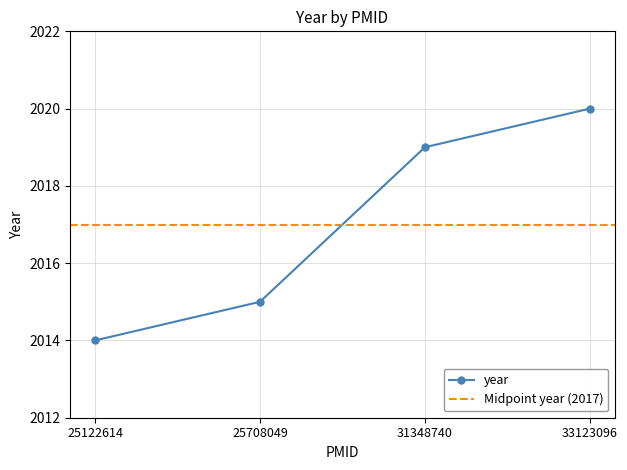

List the labels in order of value, smallest first.

25122614, 25708049, 31348740, 33123096